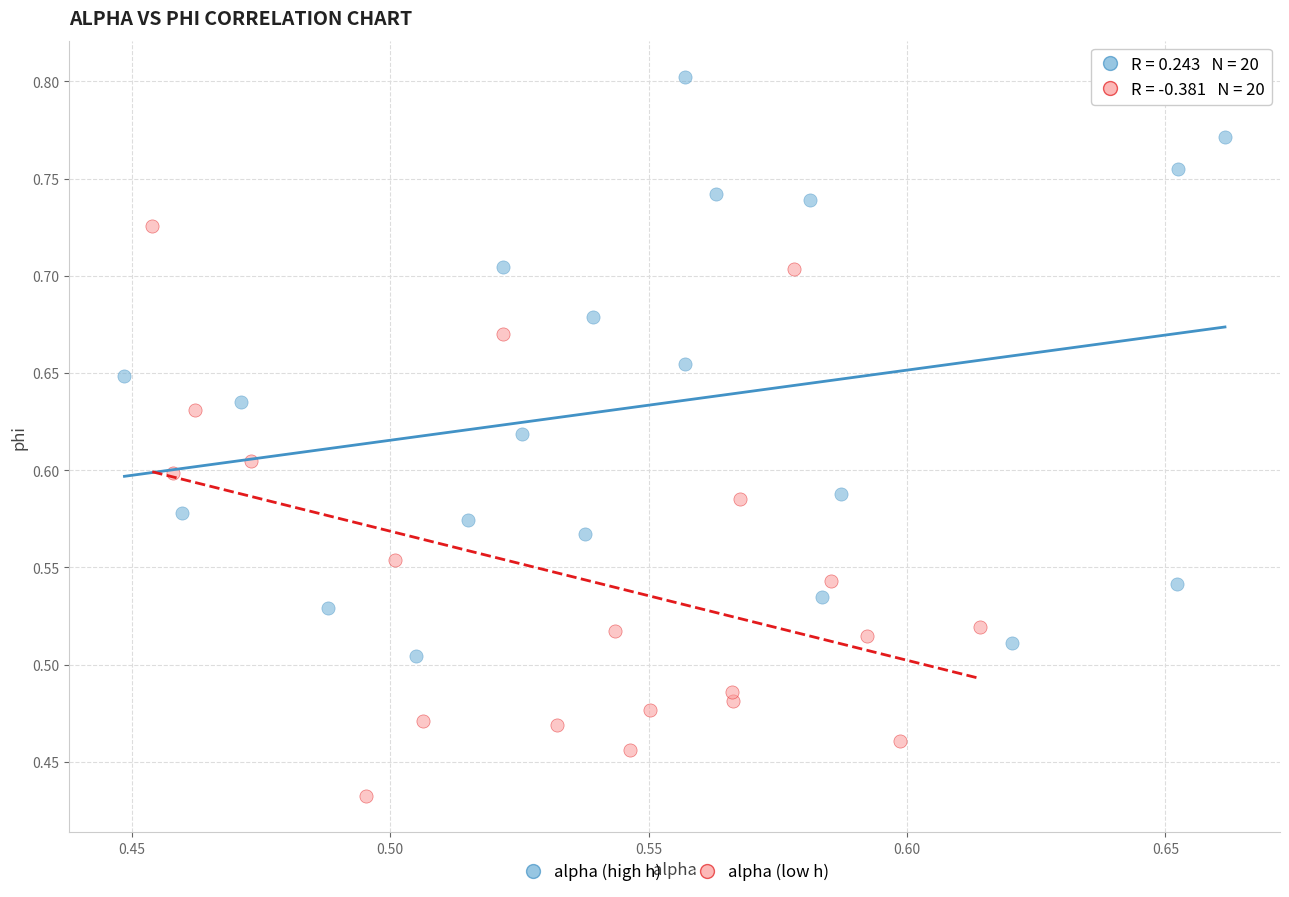

Which series reaches the minimum Y coordinate?

alpha (low h)